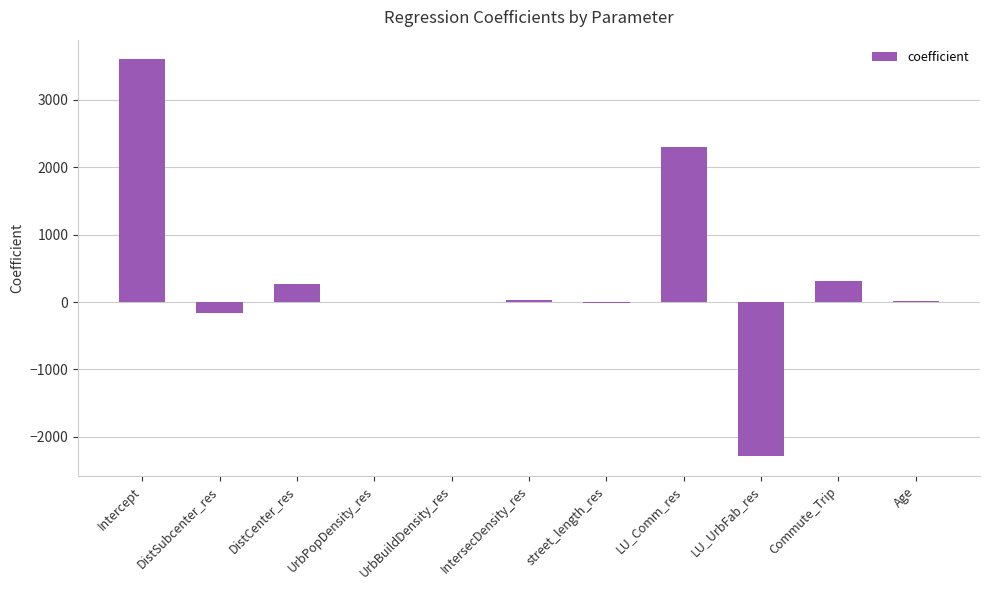

What is the approximate value at DistSubcenter_res?

-155.6